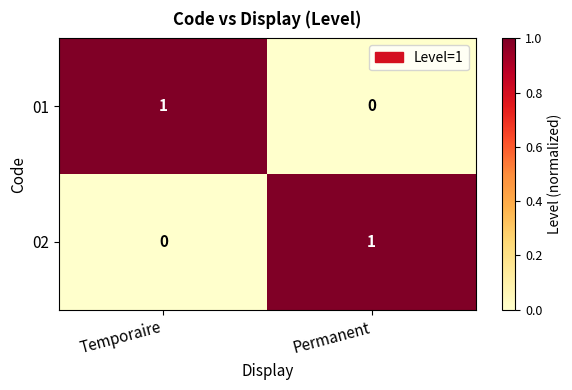

At which label is 02 closest to 0?

Temporaire